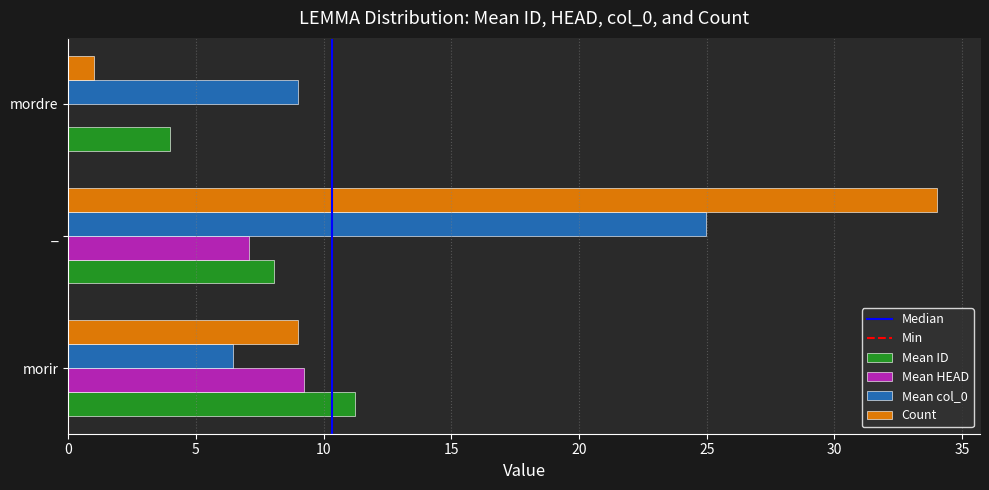

The value of Mean ID at morir is 4.1. True or false?

False